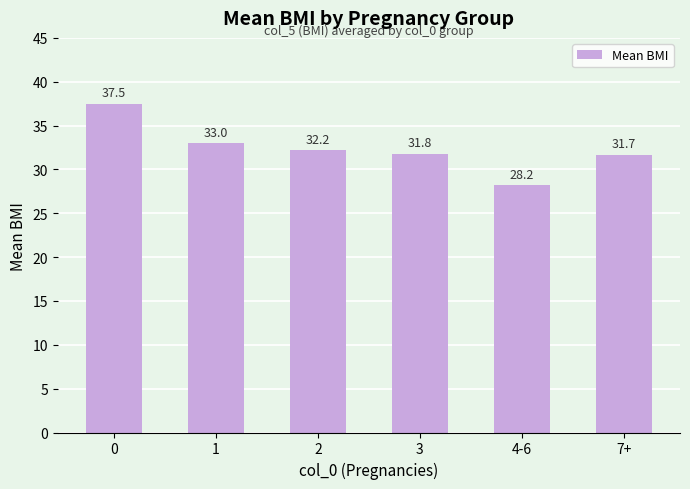

What is the sum of the values at 3 and 1?

64.8